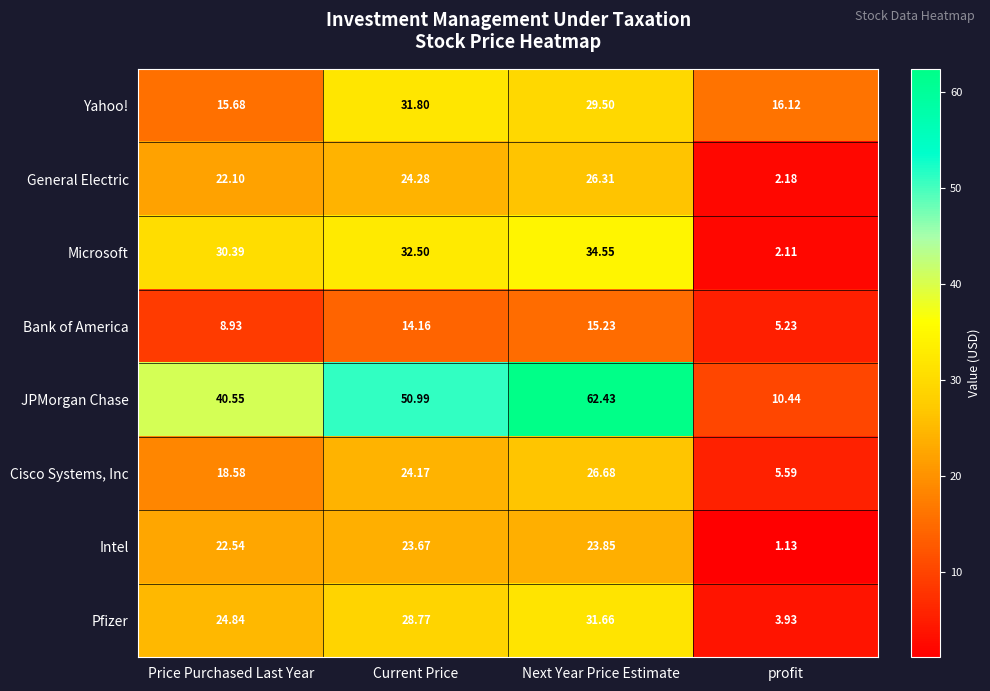

Which label corresponds to the largest value in the chart?

Next Year Price Estimate